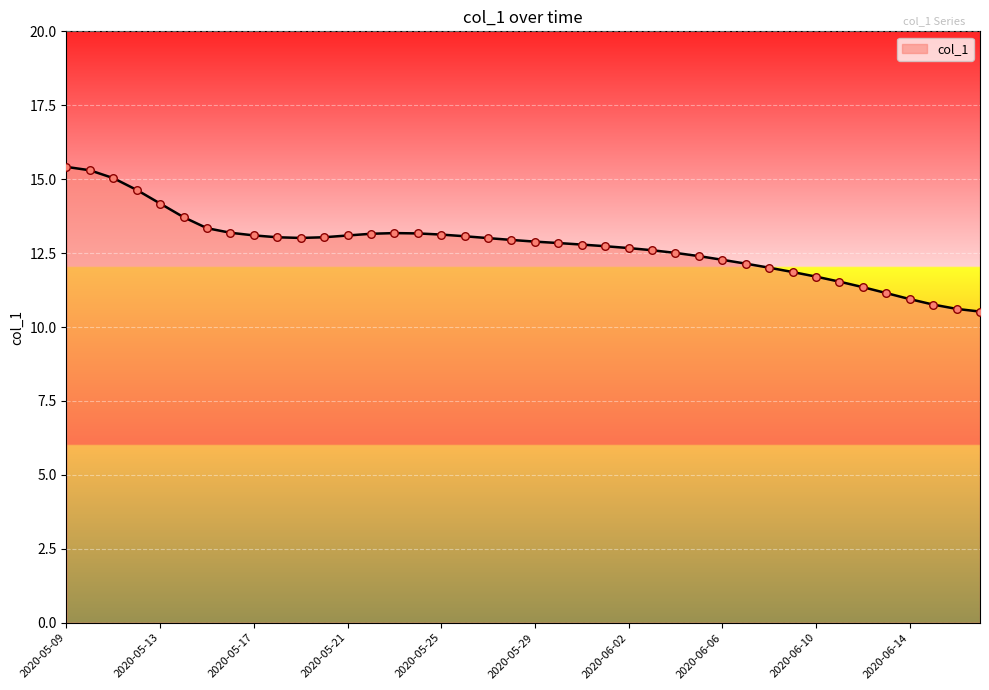

What is the maximum value shown in the chart?

15.4